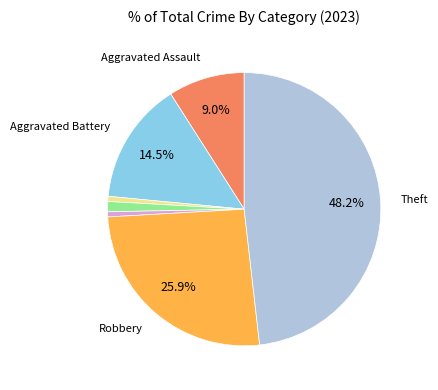

Is there any slice that represents more than half of the pie?

No